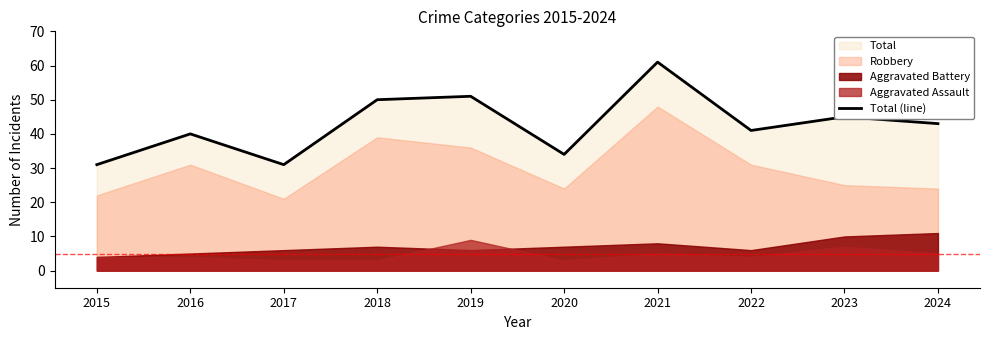

What is the minimum value shown in the chart?

31